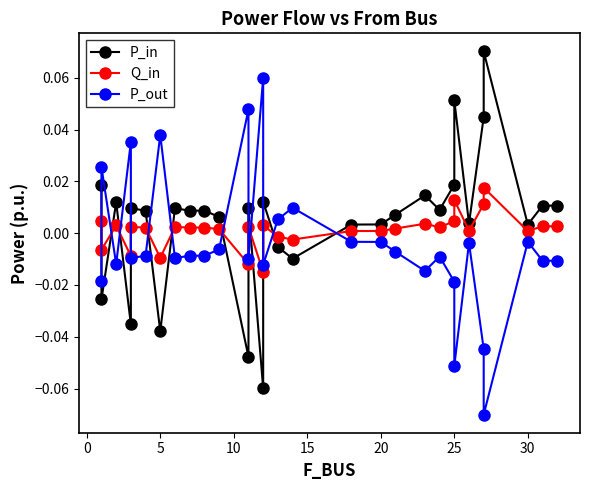

Rank the series by their maximum value, from lowest to highest.

Q_in, P_out, P_in